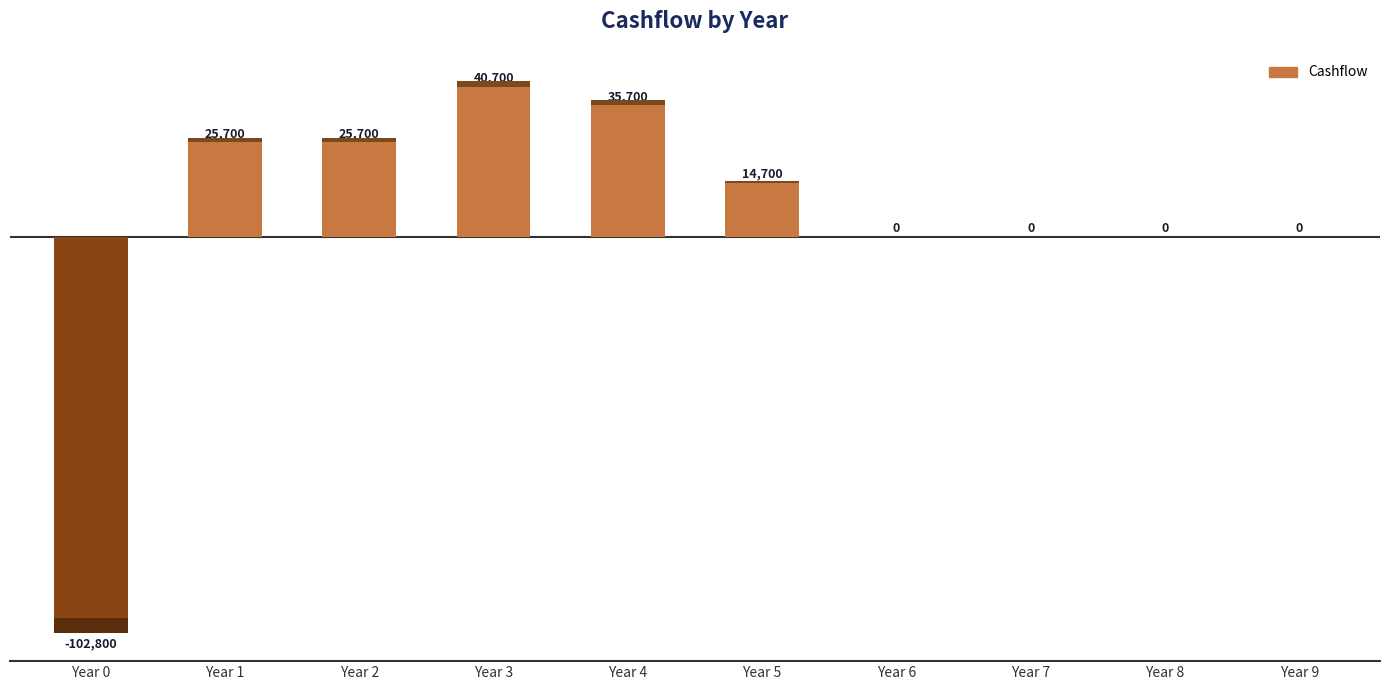

Reading left to right, list all the values displayed in this chart.

-102800	25700	25700	40700	35700	14700	0	0	0	0